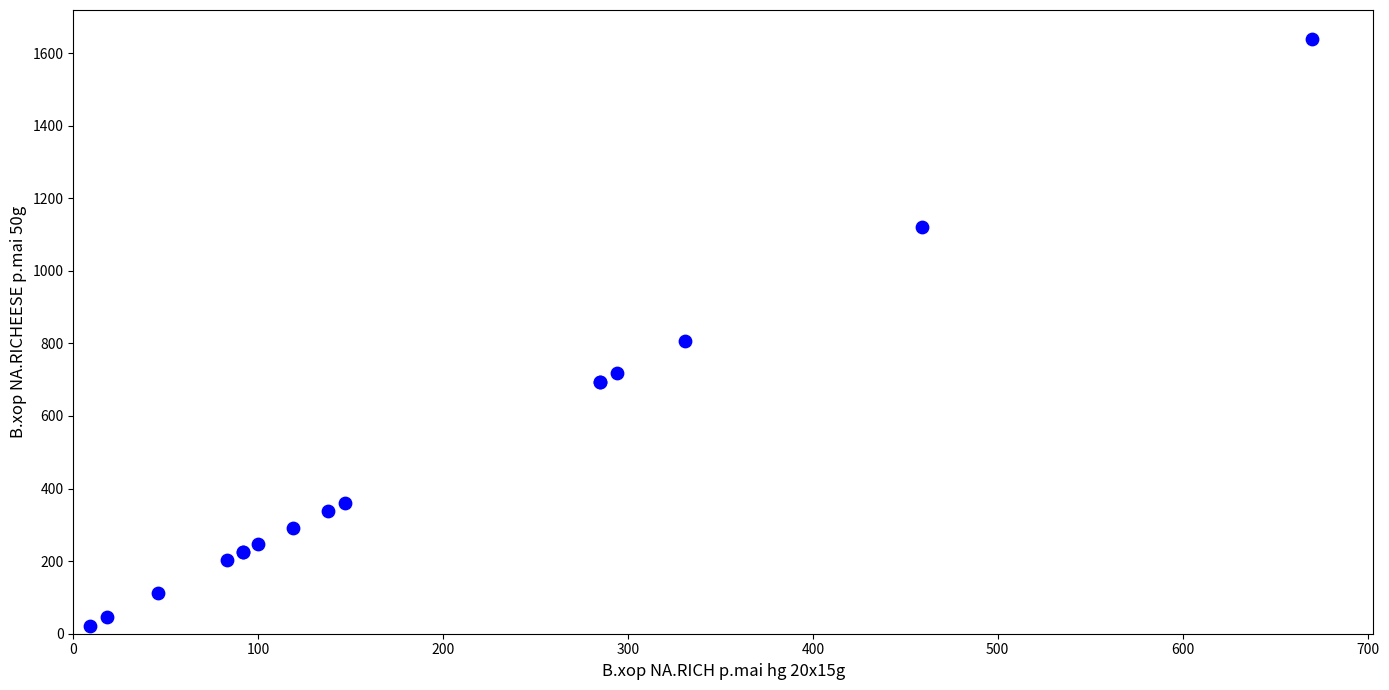

What Y value in the scatter plot is closest to 830?

808